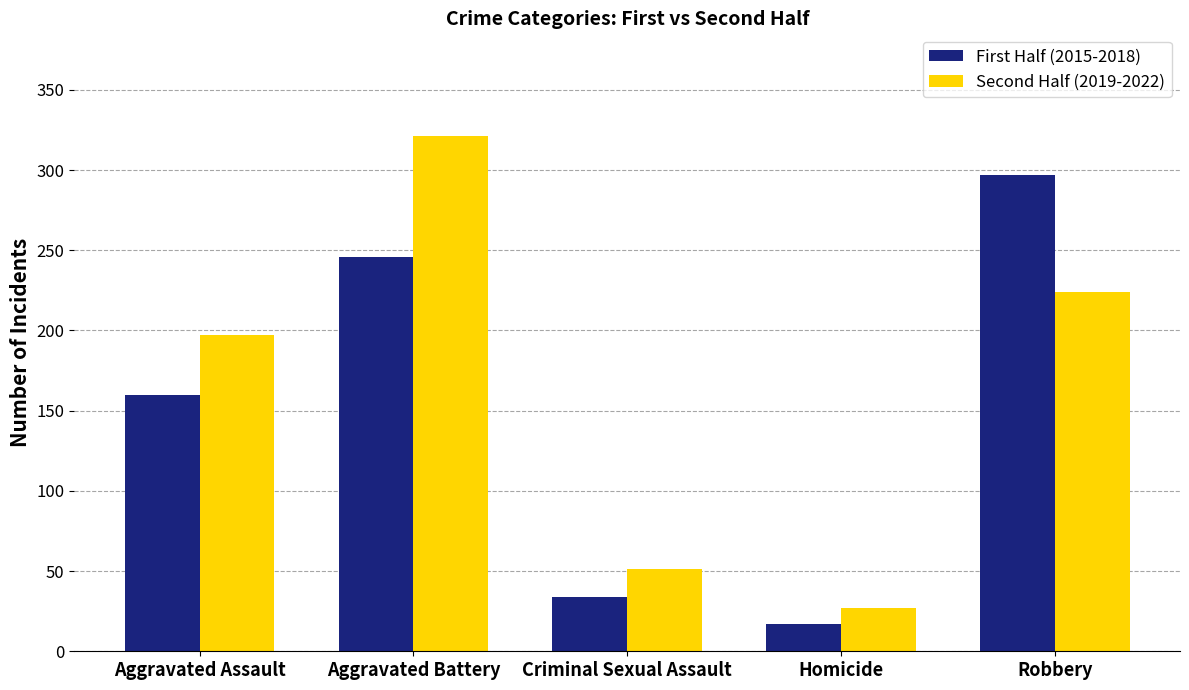

What position from the left is Homicide?

4